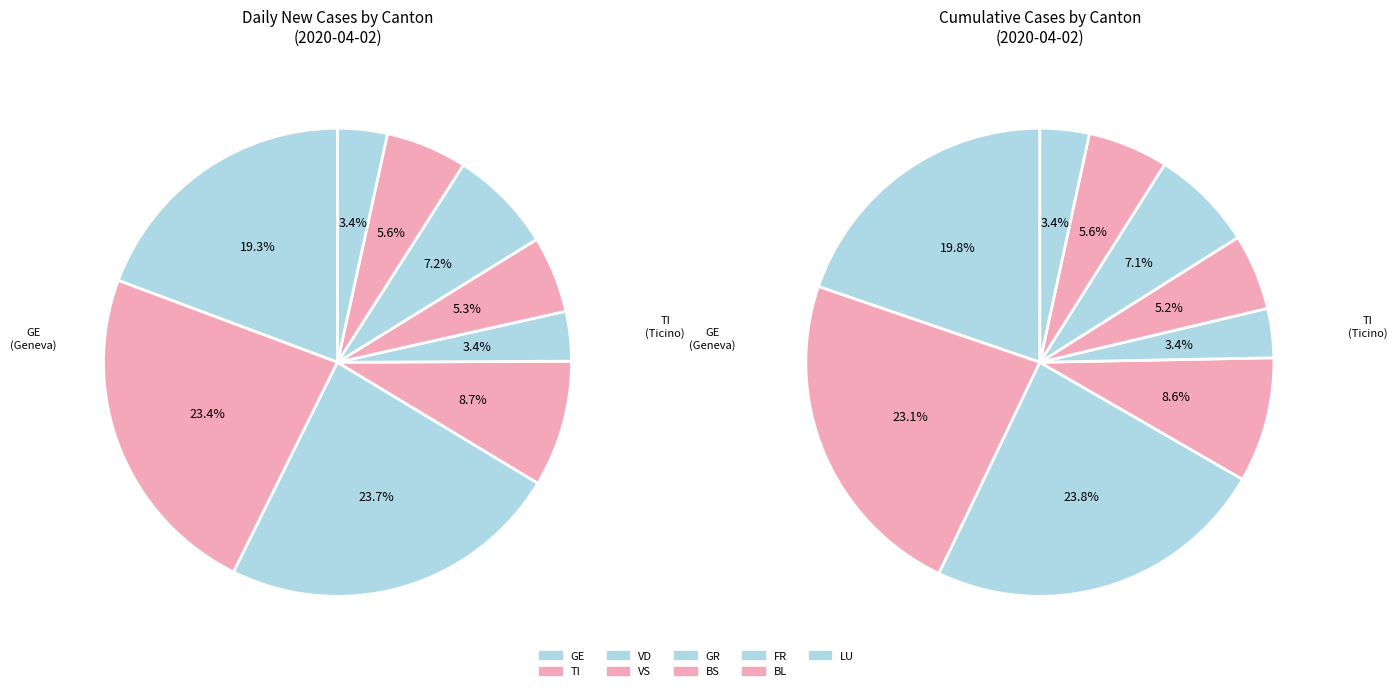

To the nearest percent, what is the average slice percentage?

11%